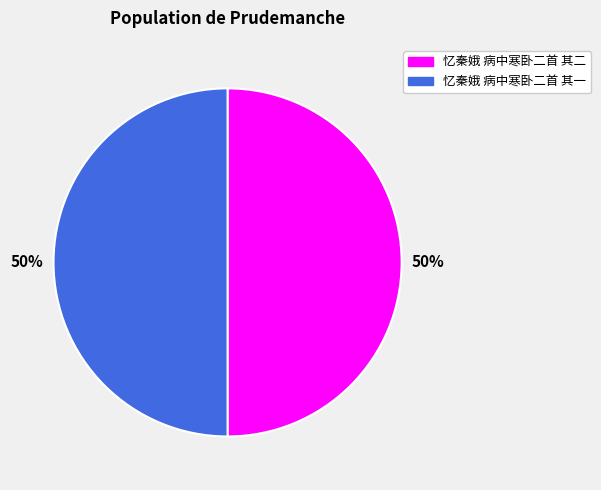

Count the number of slices in the pie.

2